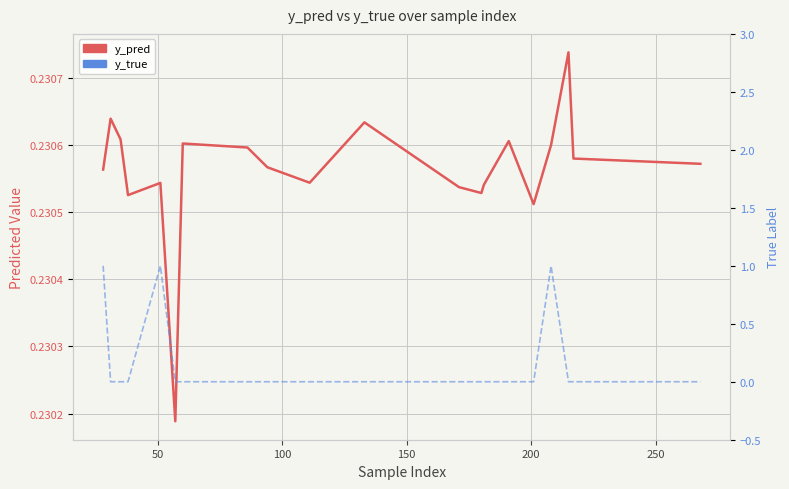

Is the value of y_true at 16 greater than the value of y_pred at 100?

Yes